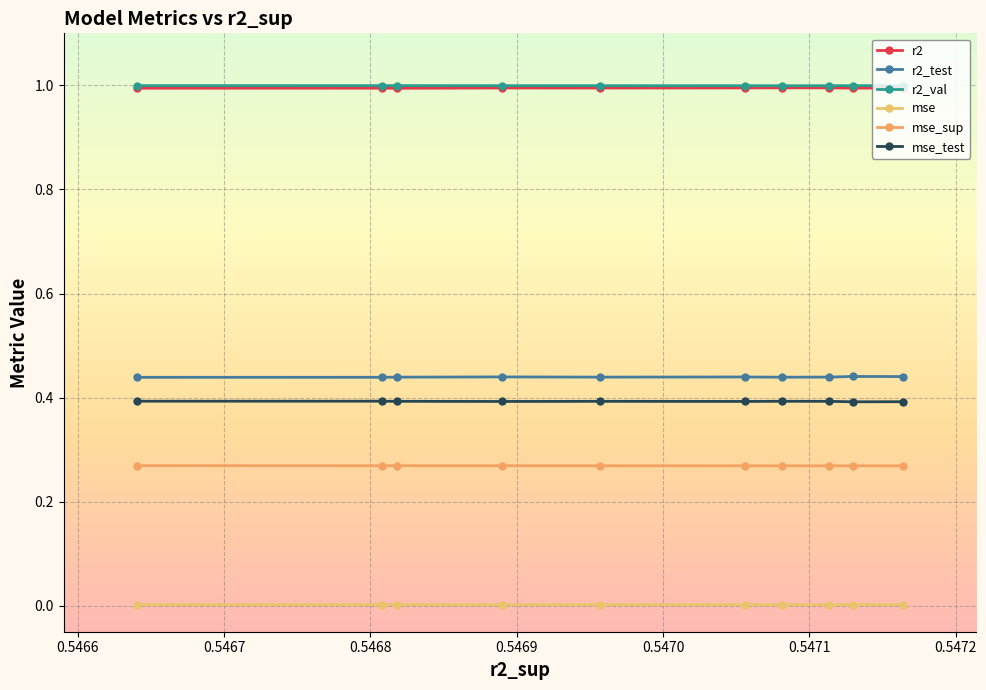

Count the number of categories in the chart.

10